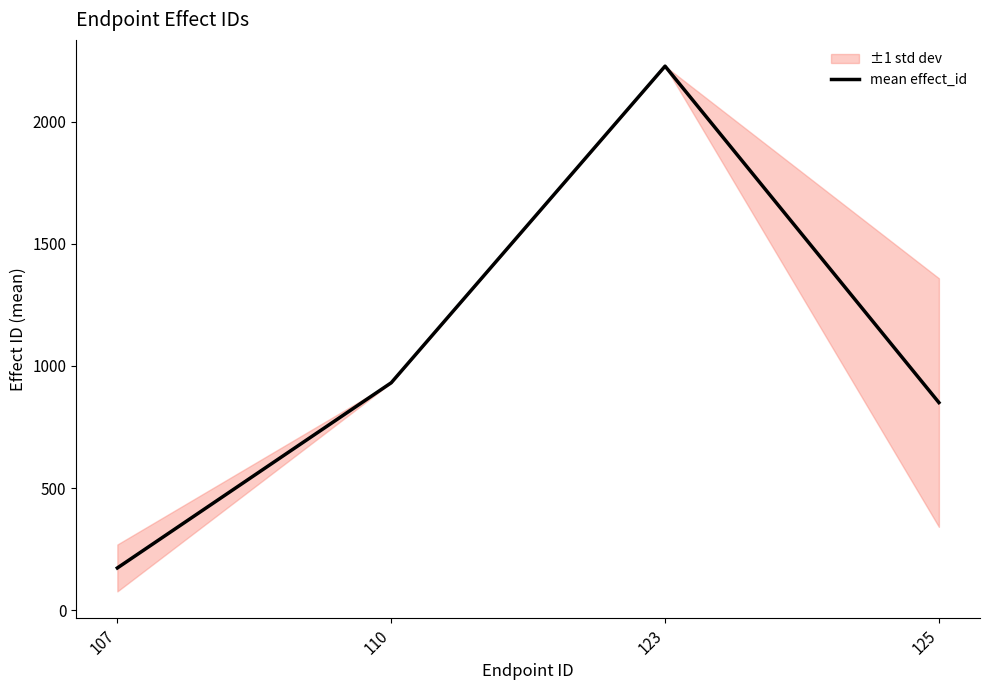

Rank the categories by value from highest to lowest.

123, 110, 125, 107